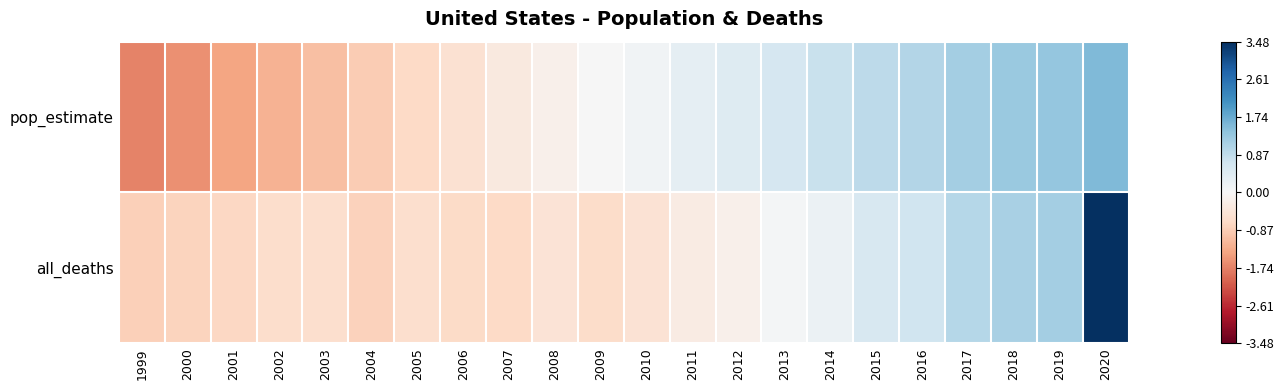

Which series has the largest range (max minus min)?

all_deaths